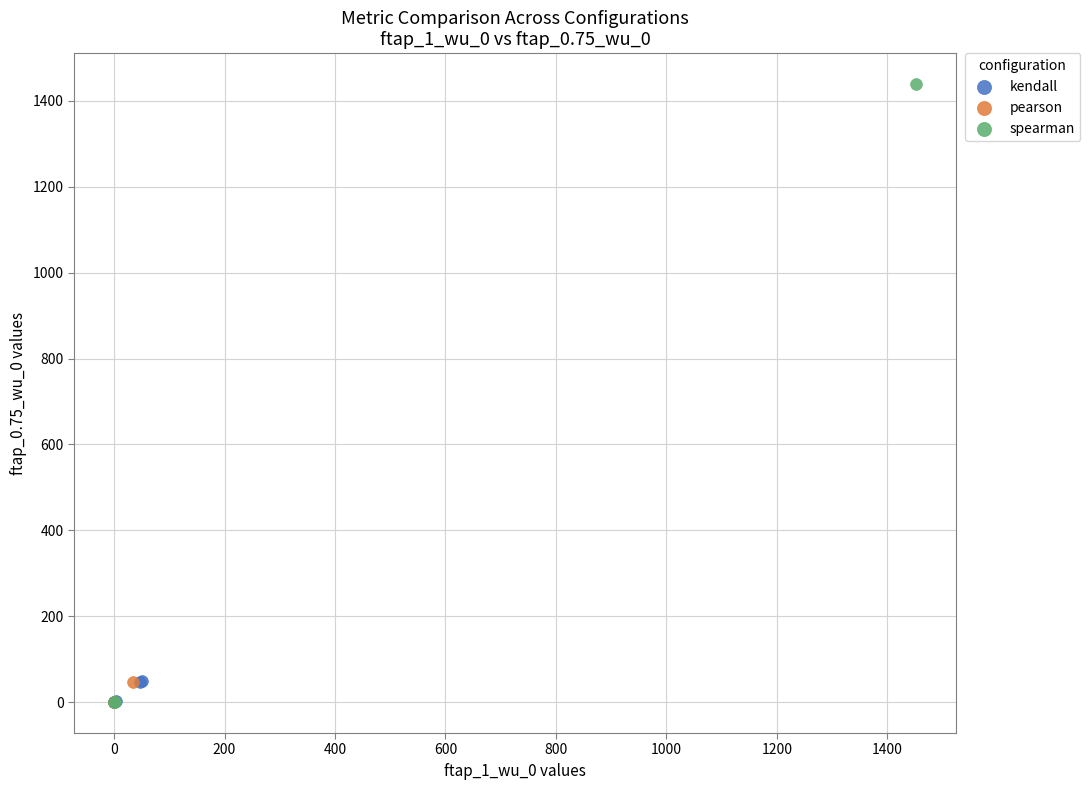

Which series has the largest Y range (max minus min)?

spearman